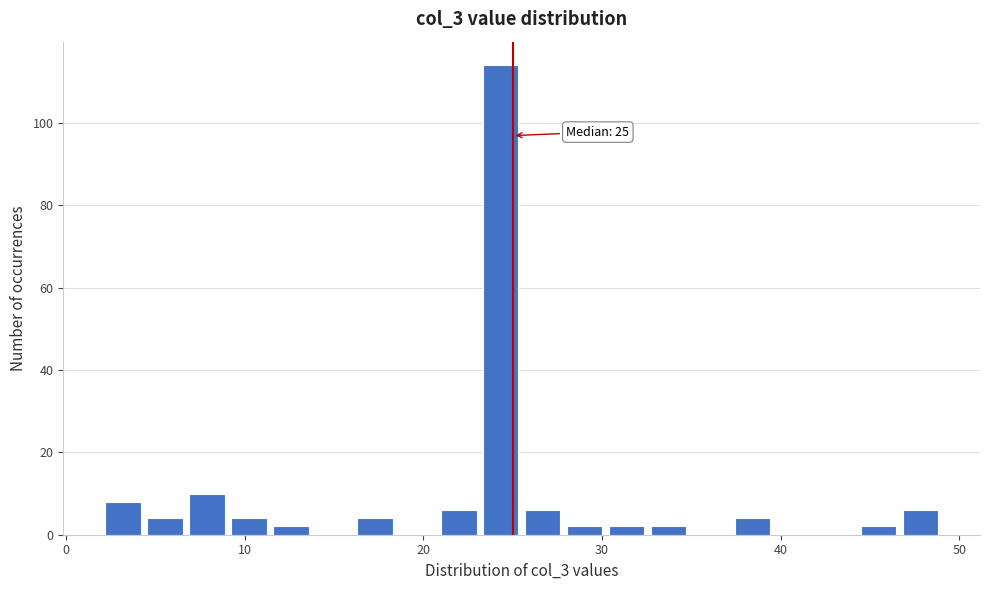

Read against the x-axis, roughly where is the centre of the tallest bar?

24